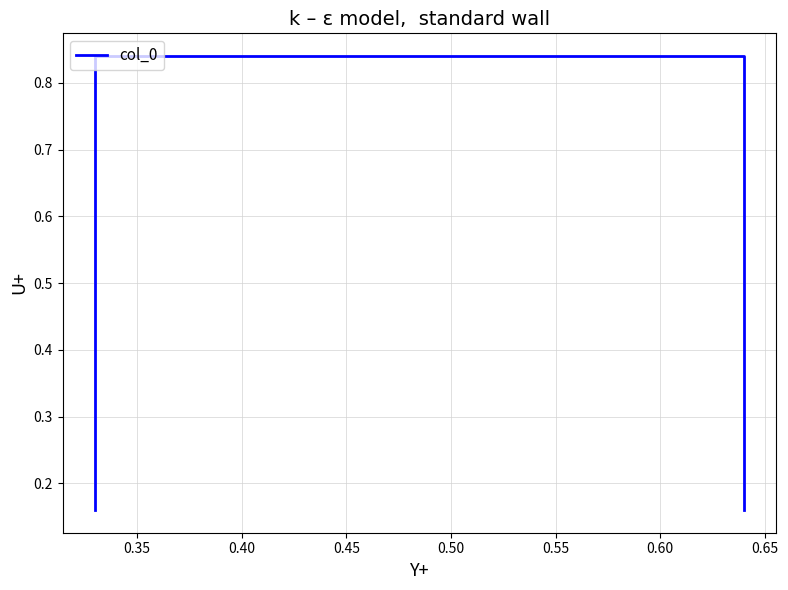

Between 0.40 and 0.35, which is larger?

0.40